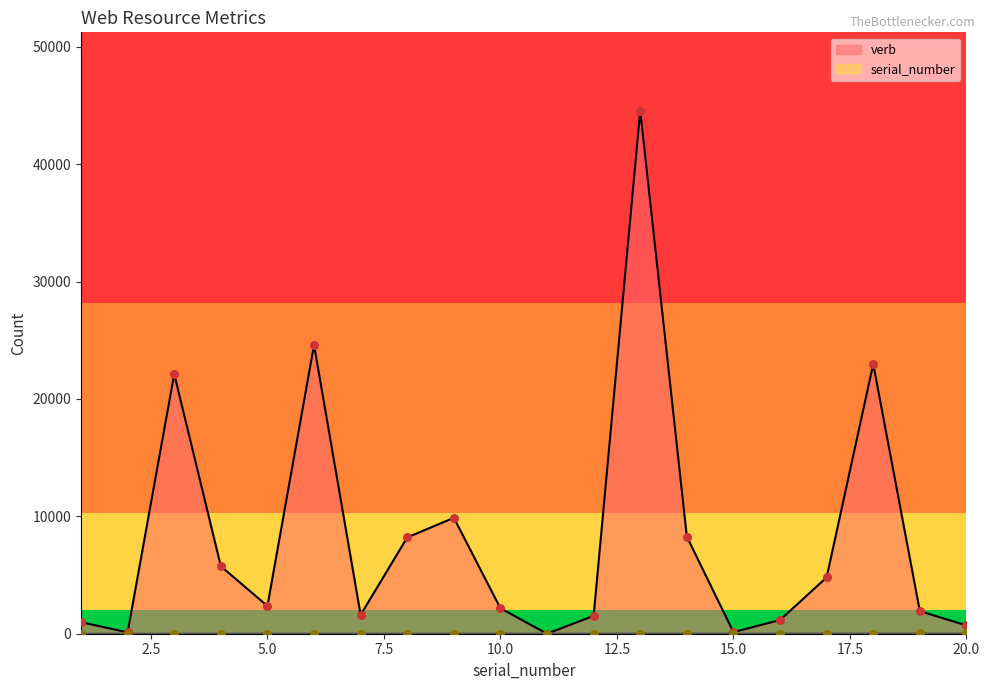

What are all the series names shown in the legend?

verb, serial_number